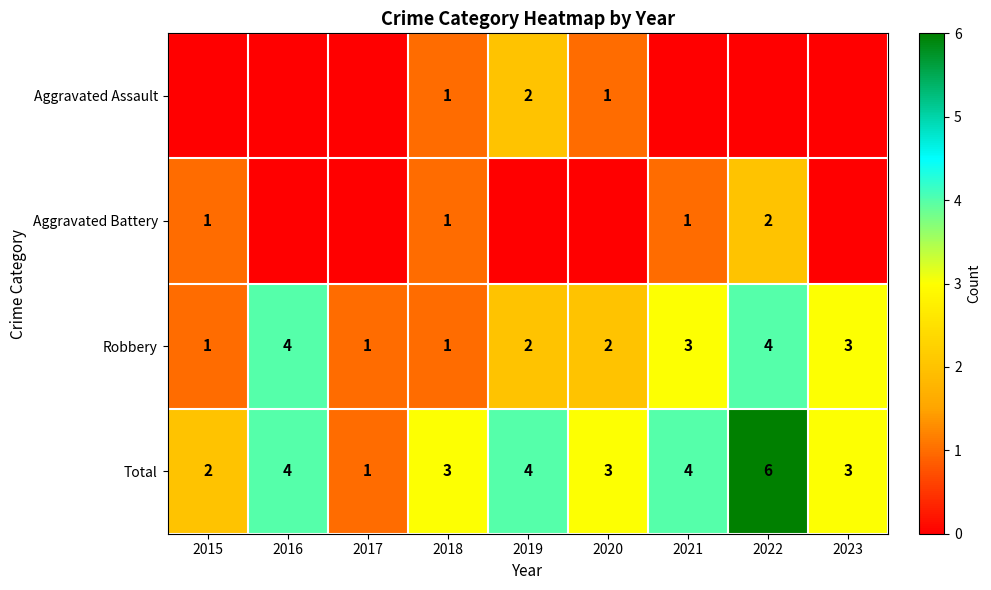

True or false: Aggravated Battery has a value of 1 at 2018.

True